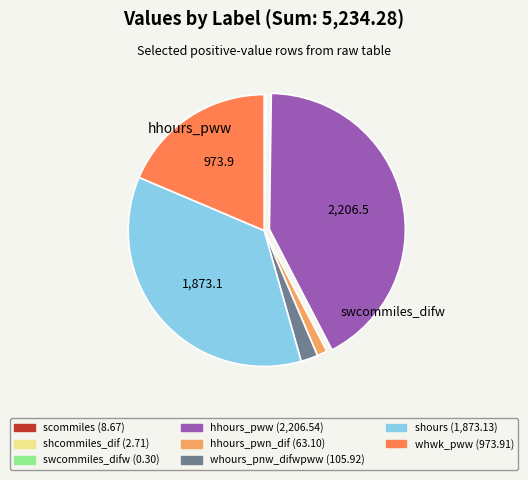

Does any single category account for the majority?

No